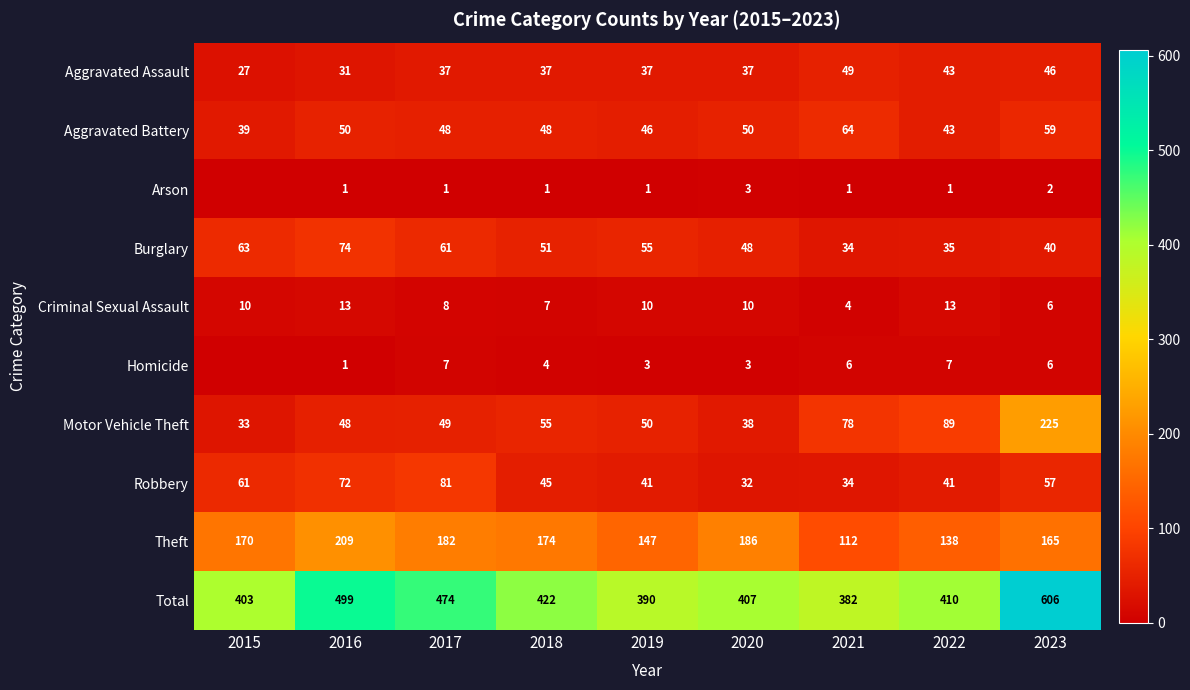

How many values in Homicide are above zero?

8